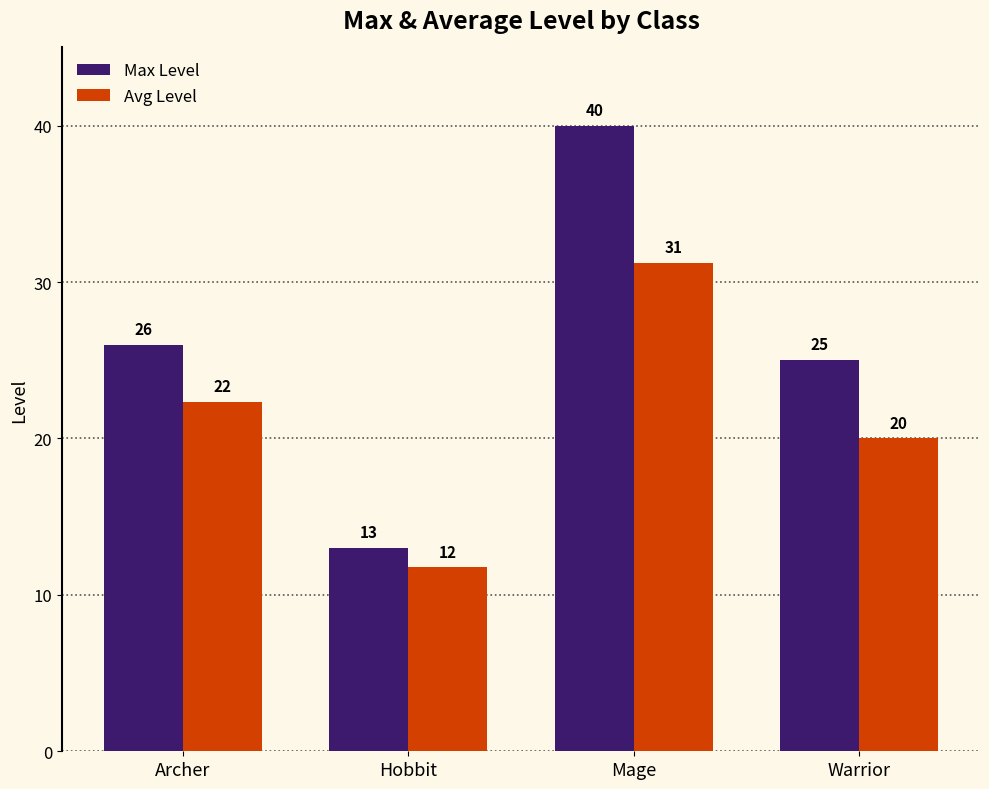

How many categories are shown in the chart?

4